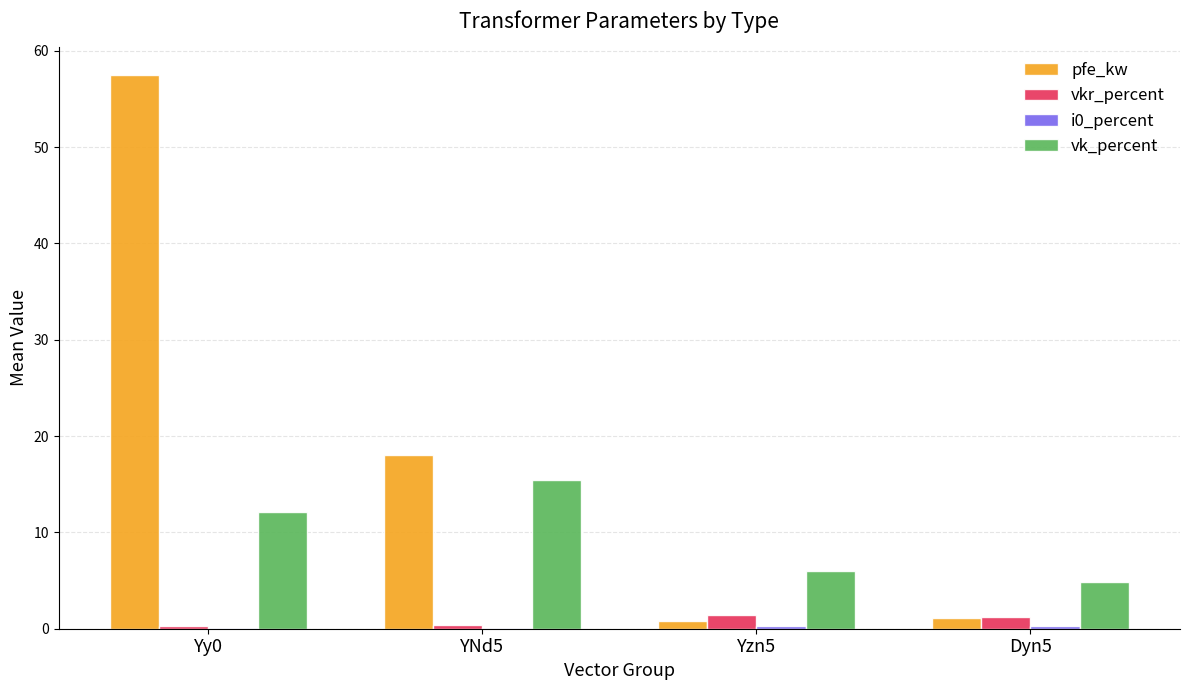

The value of vk_percent at Dyn5 is 7.1. True or false?

False